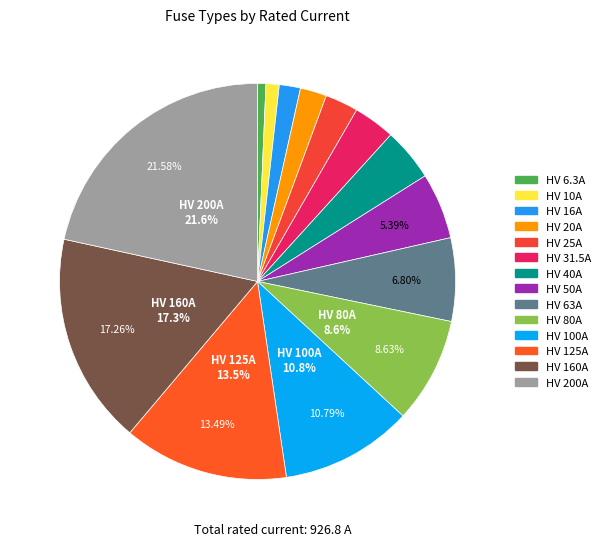

What percentage is the HV 6.3A slice, to the nearest percent?

1%